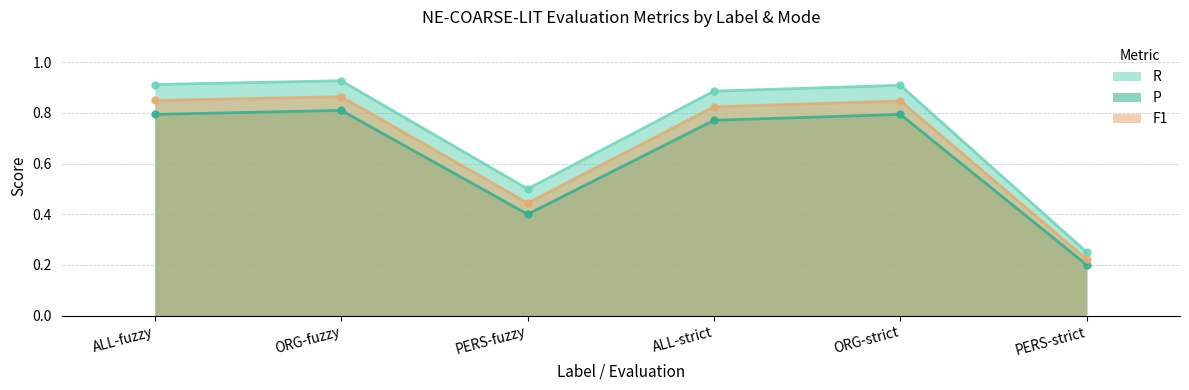

Is it true that P equals 0.3 at ALL-strict?

False